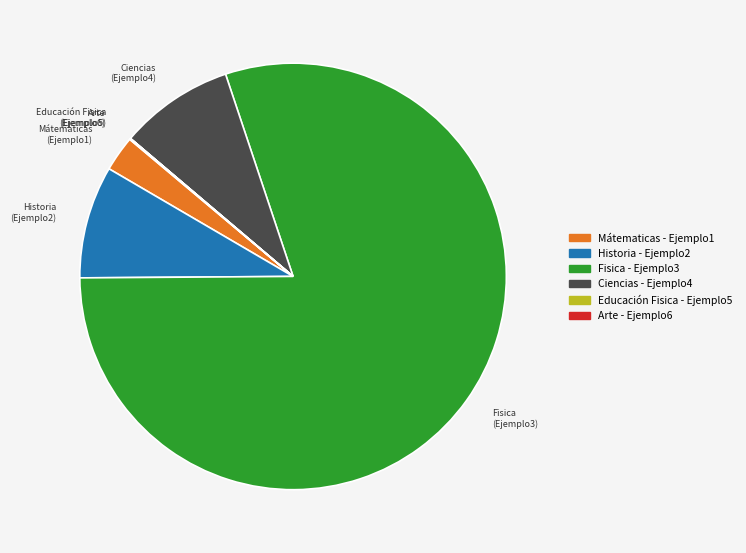

Is the sum of Mátematicas and Historia greater than half?

No